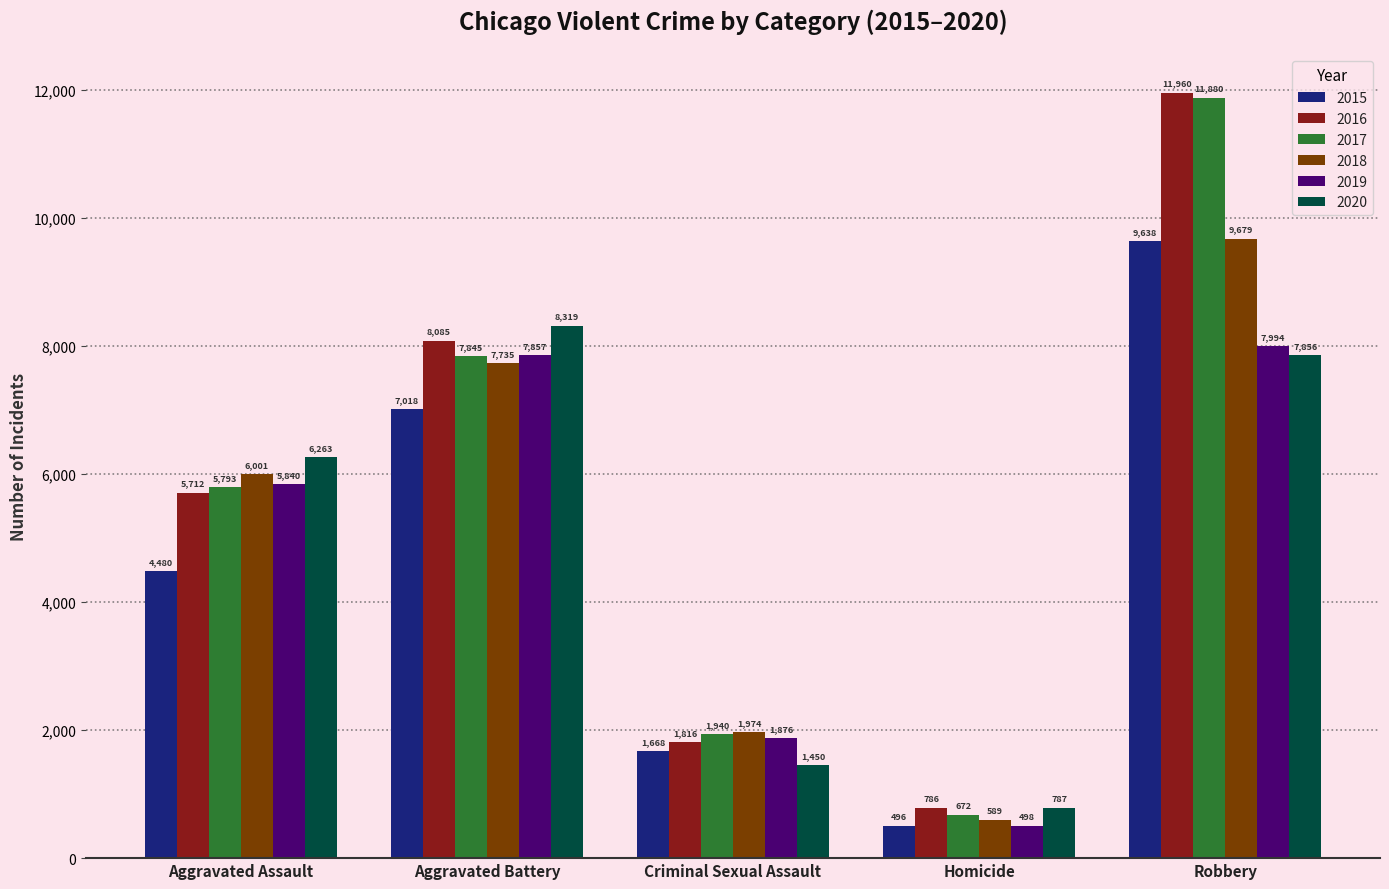

What is the label of the 3rd bar from the right?

Criminal Sexual Assault